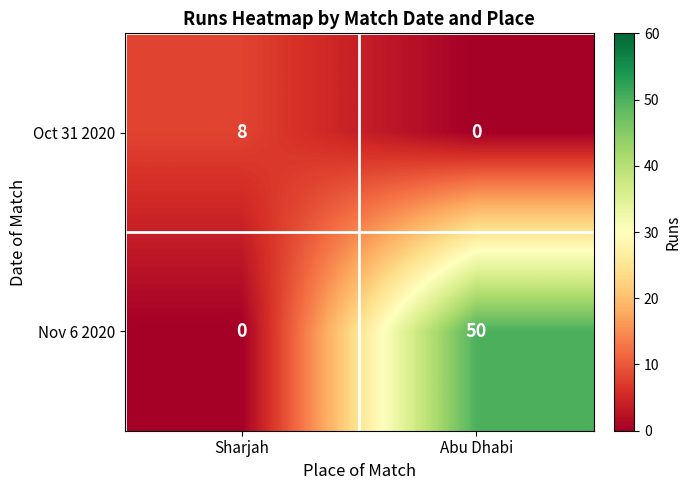

Which series has the largest total across all categories?

Nov 6 2020